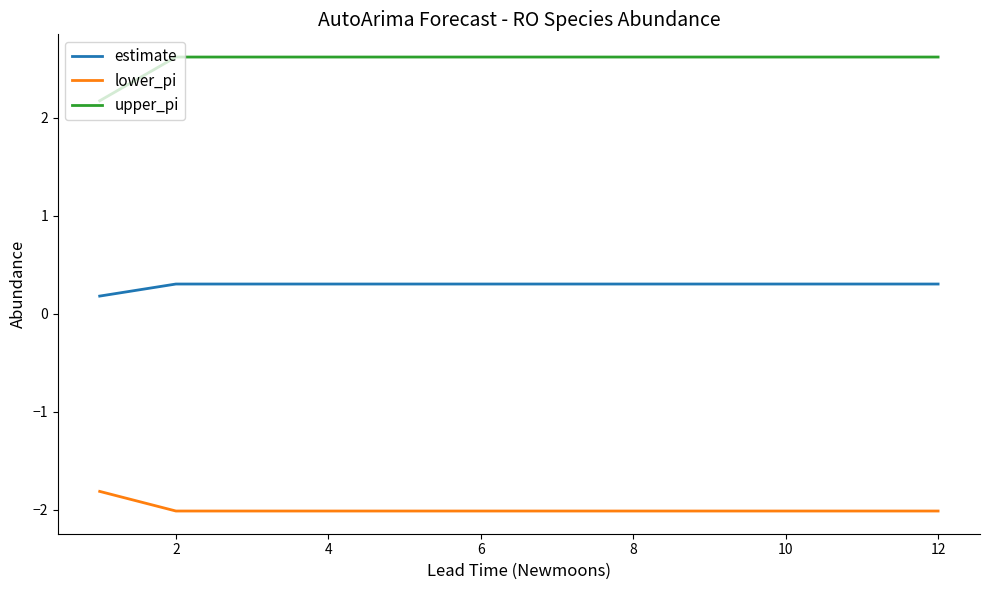

Which series has the largest total across all categories?

upper_pi